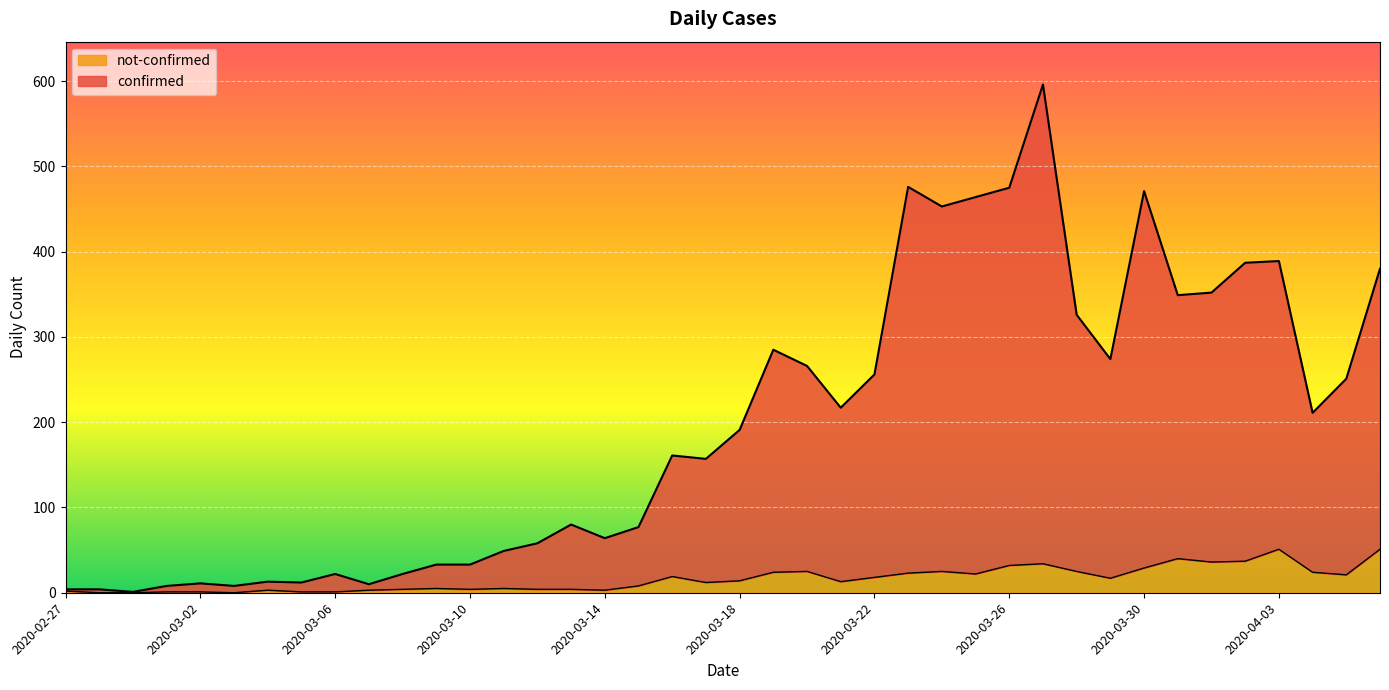

List the series in order of their overall mean, highest first.

confirmed, not-confirmed